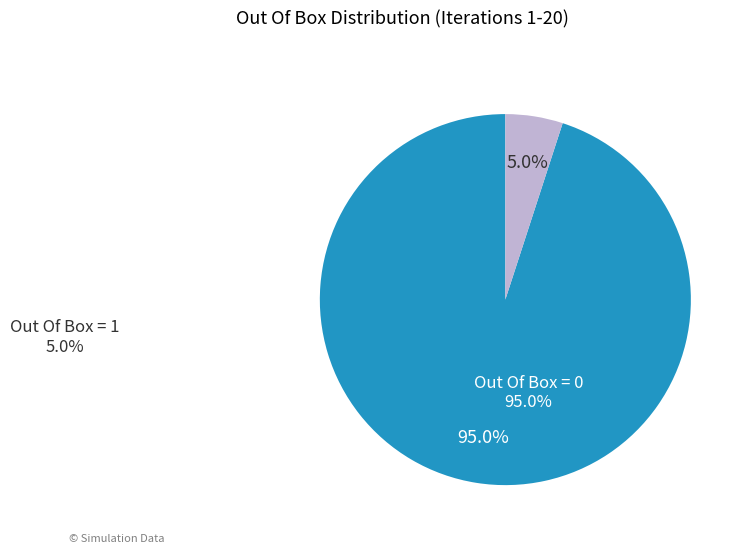

Which category has the biggest portion of the pie?

Out Of Box = 0